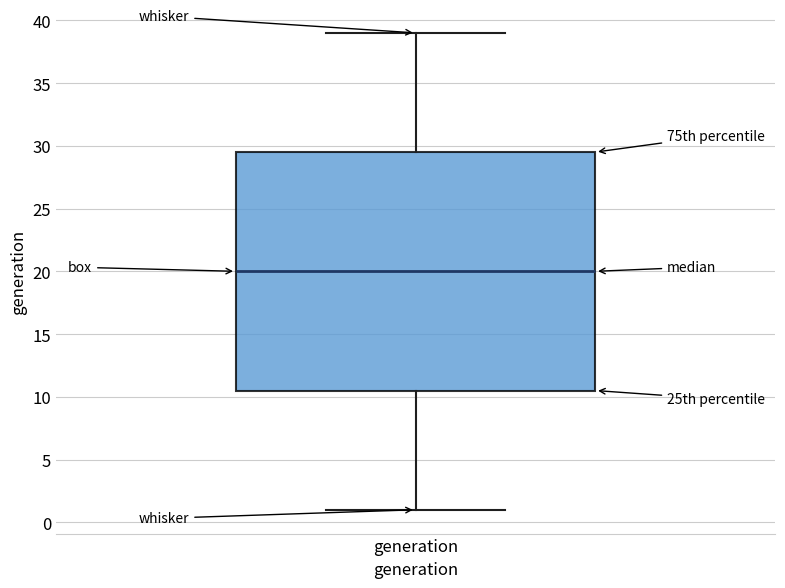

Where is the upper edge of the box for generation on the y-axis? The values are not printed on the chart, so give them approximately, as read against the axis.

29.5